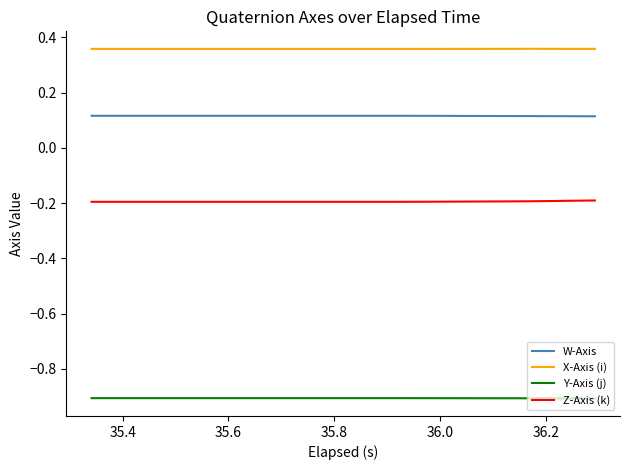

Is this an area chart (filled region under the line)?

No